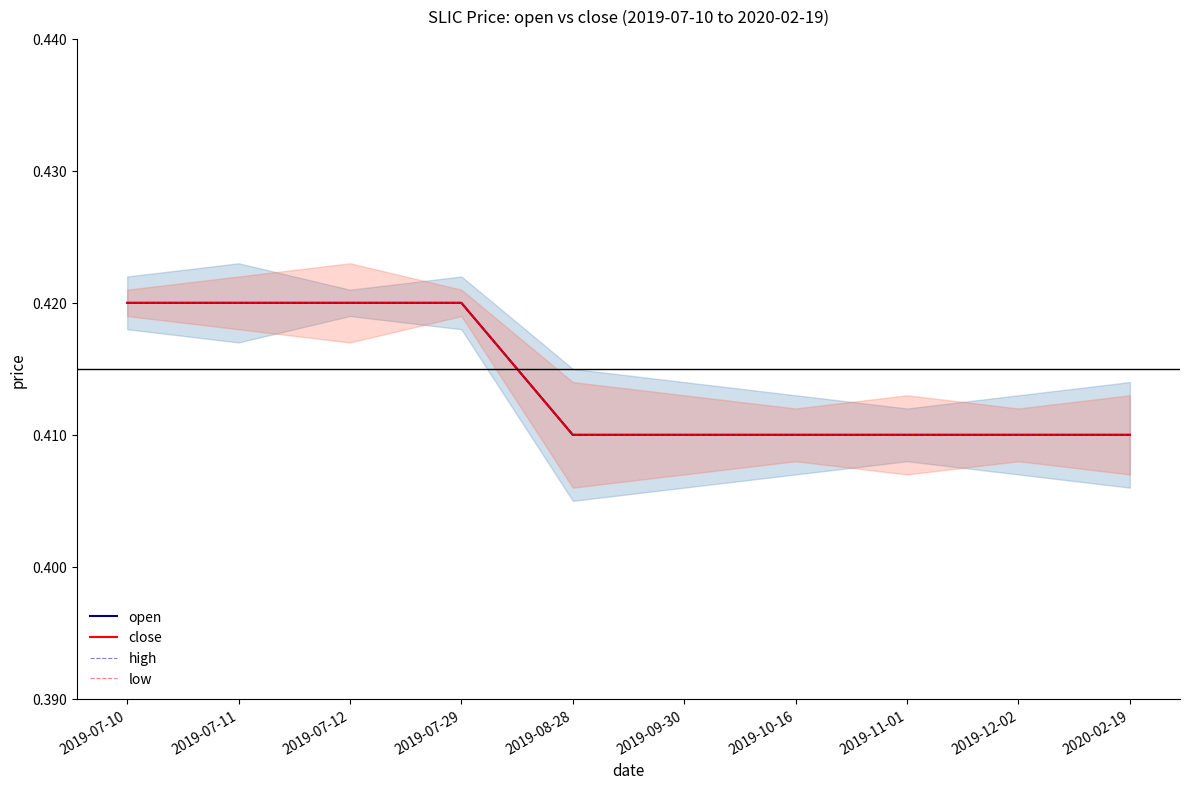

Does the chart display data point markers on the line(s)?

No